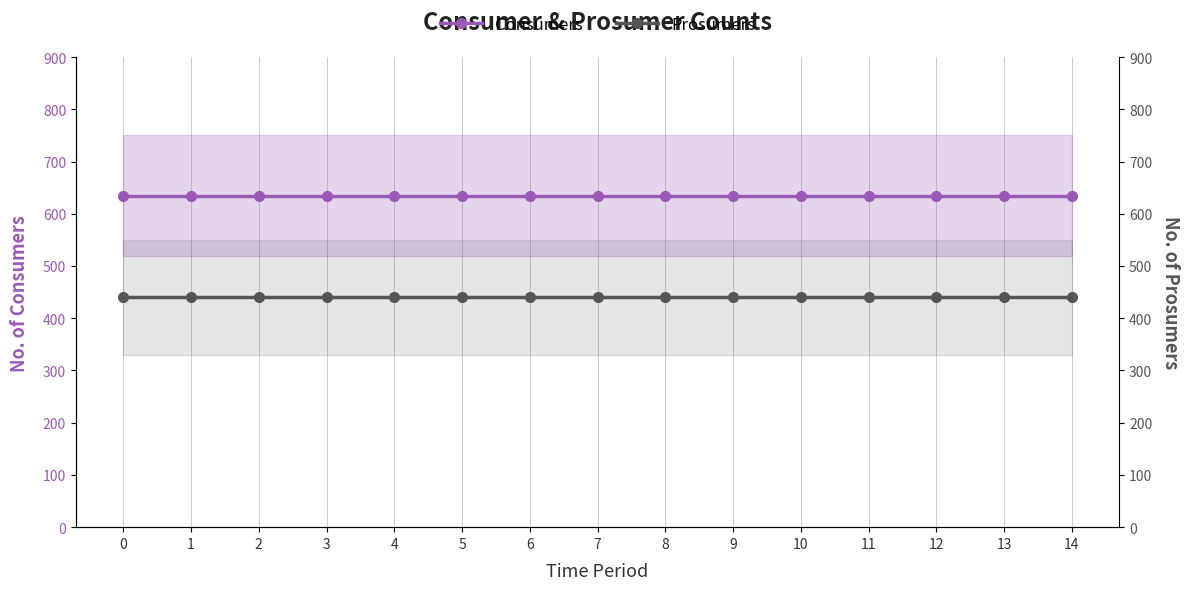

Is it true that Prosumers equals 681 at 8?

False